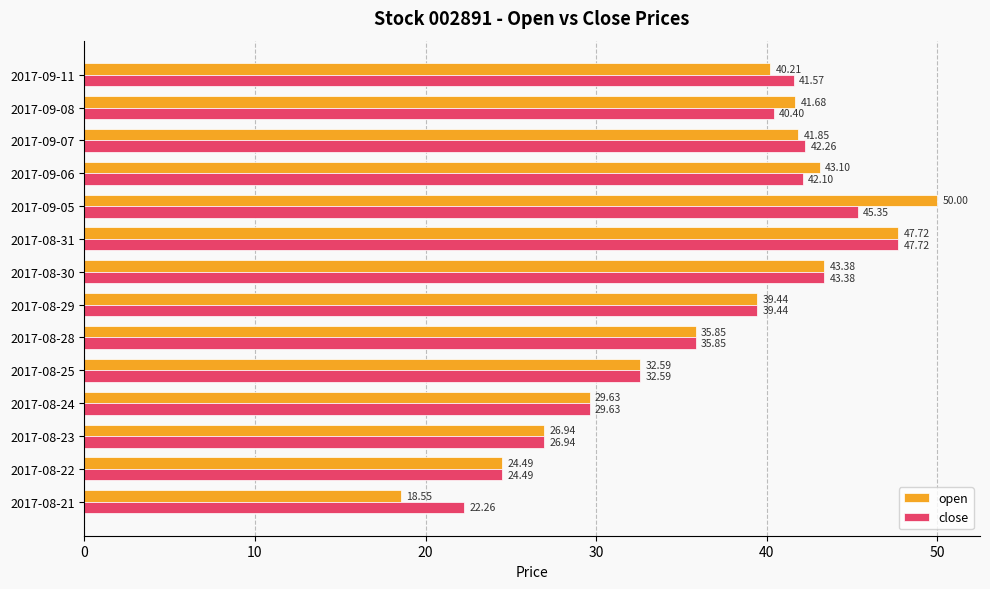

What is the difference between the highest and lowest values at 2017-09-08?

1.3